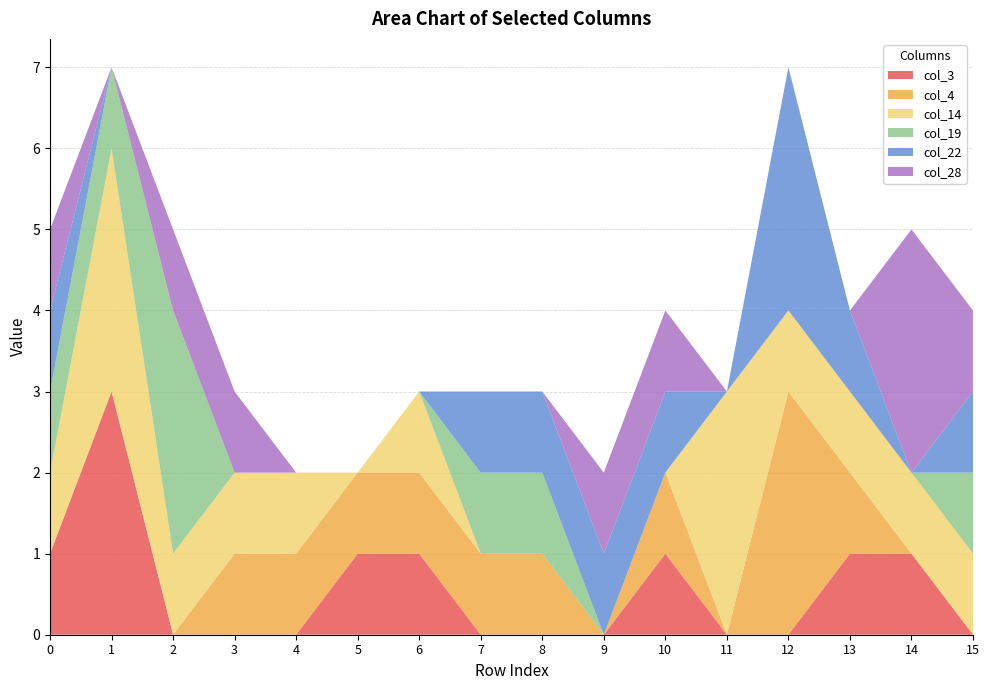

Reading right to left, transcribe all the data shown in this chart.

col_3: 0	1	1	0	0	1	0	0	0	1	1	0	0	0	3	1
col_4: 0	0	1	3	0	1	0	1	1	1	1	1	1	0	0	0
col_14: 1	1	1	1	3	0	0	0	0	1	0	1	1	1	3	1
col_19: 1	0	0	0	0	0	0	1	1	0	0	0	0	3	1	1
col_22: 1	0	1	3	0	1	1	1	1	0	0	0	0	0	0	1
col_28: 1	3	0	0	0	1	1	0	0	0	0	0	1	1	0	1